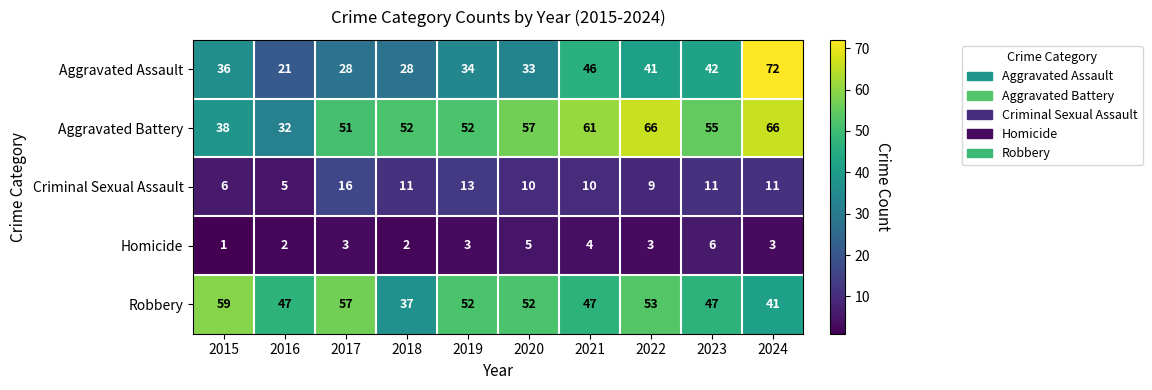

List the series in order of their peak value, highest first.

Aggravated Assault, Aggravated Battery, Robbery, Criminal Sexual Assault, Homicide